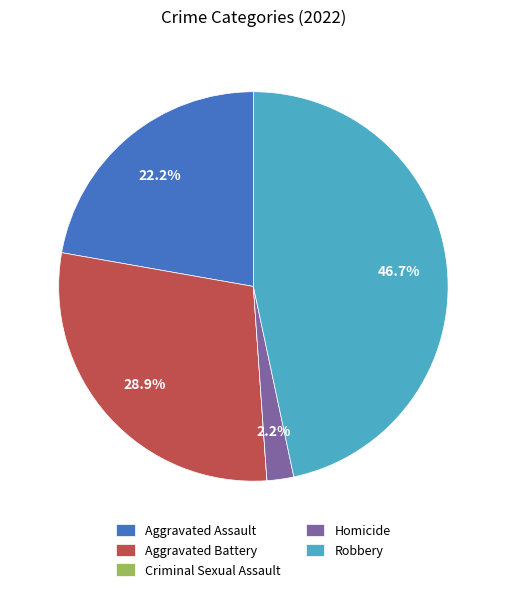

True or false: Robbery accounts for 57% of the total.

False